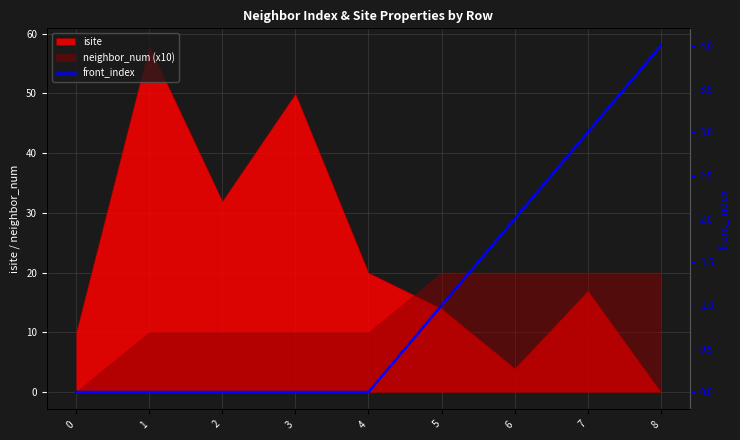

How many categories are shown in the chart?

9